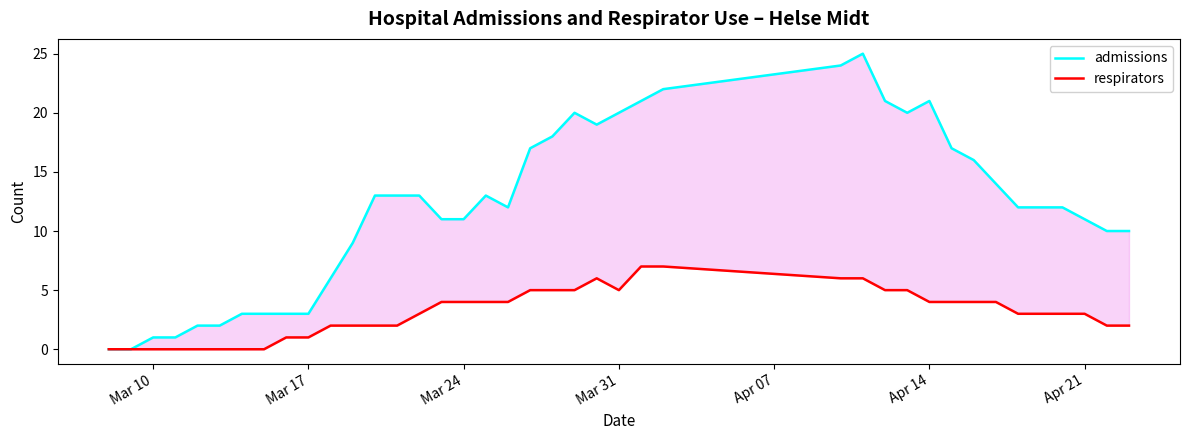

True or false: admissions has a value of 3 at 34.

False